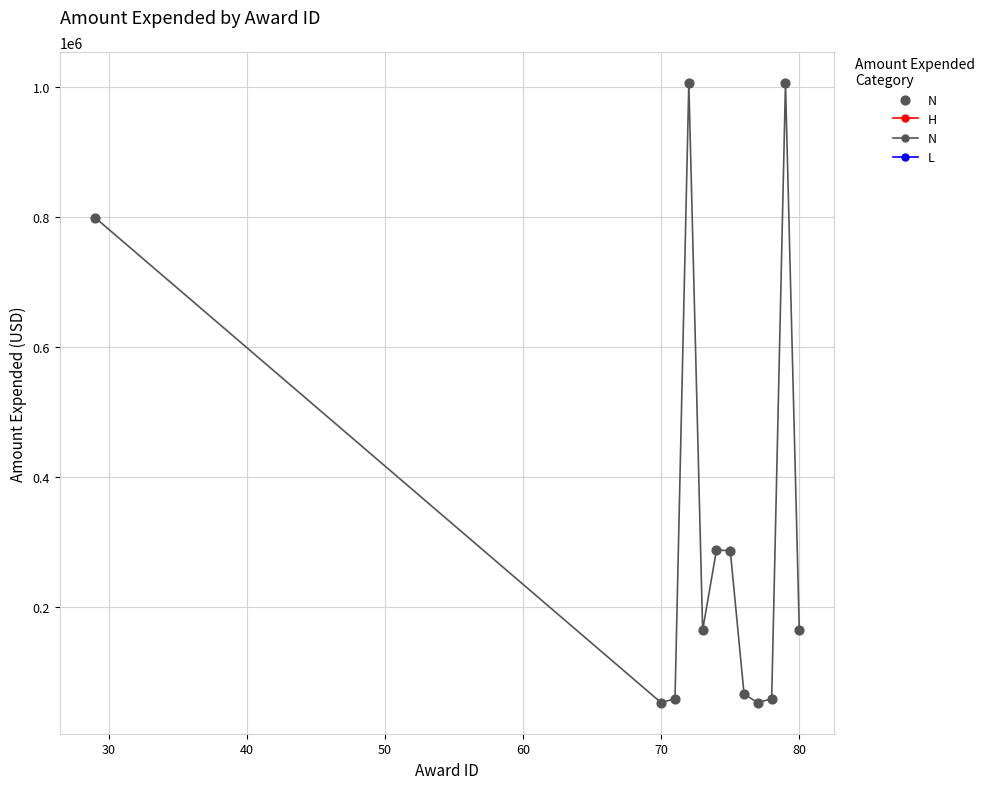

What is the average X value?

71